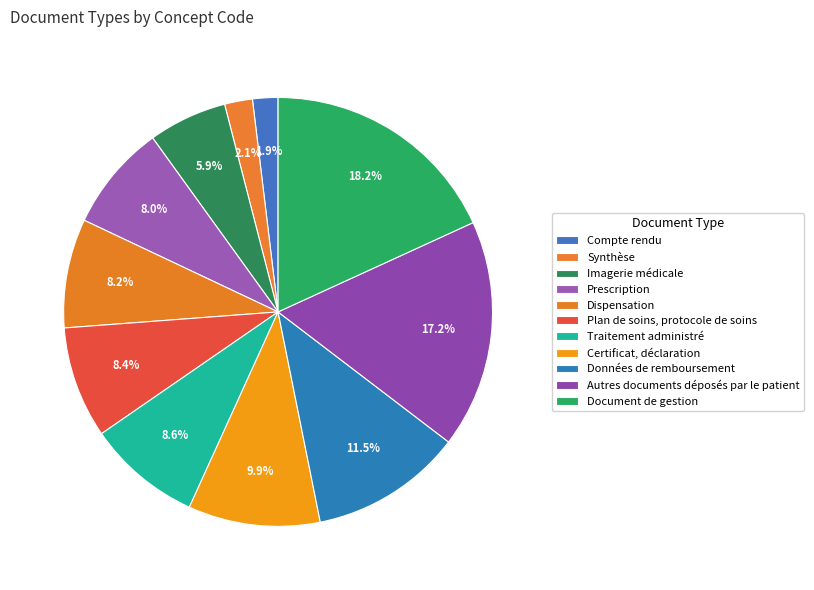

Does any single category account for the majority?

No